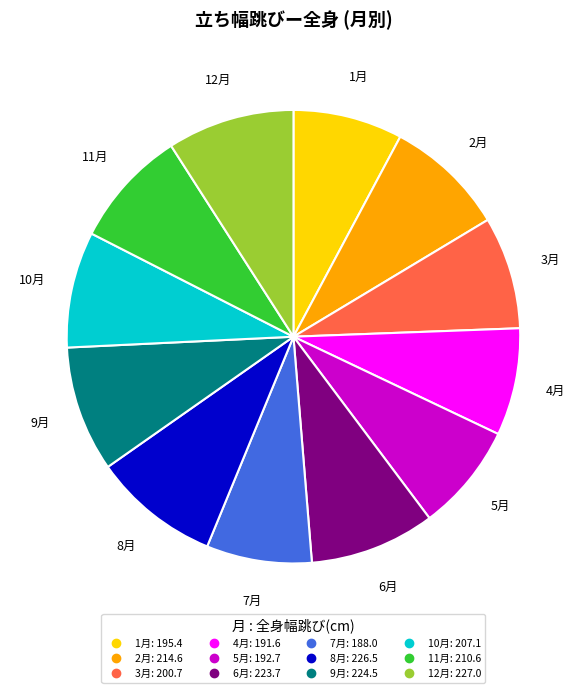

Do 1月 and 12月 together represent more than half of the pie?

No